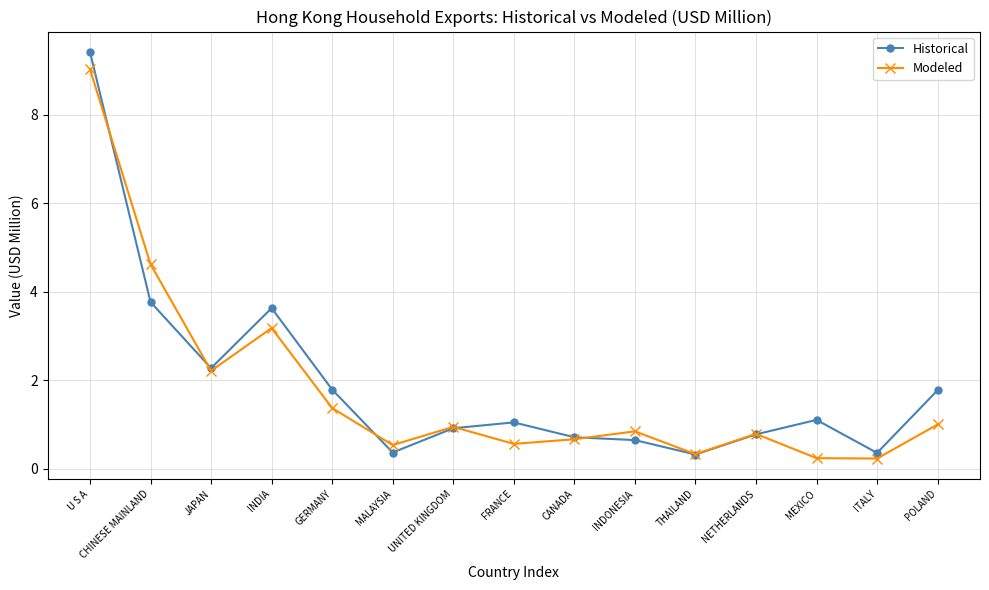

Which series has the widest spread of values?

Historical